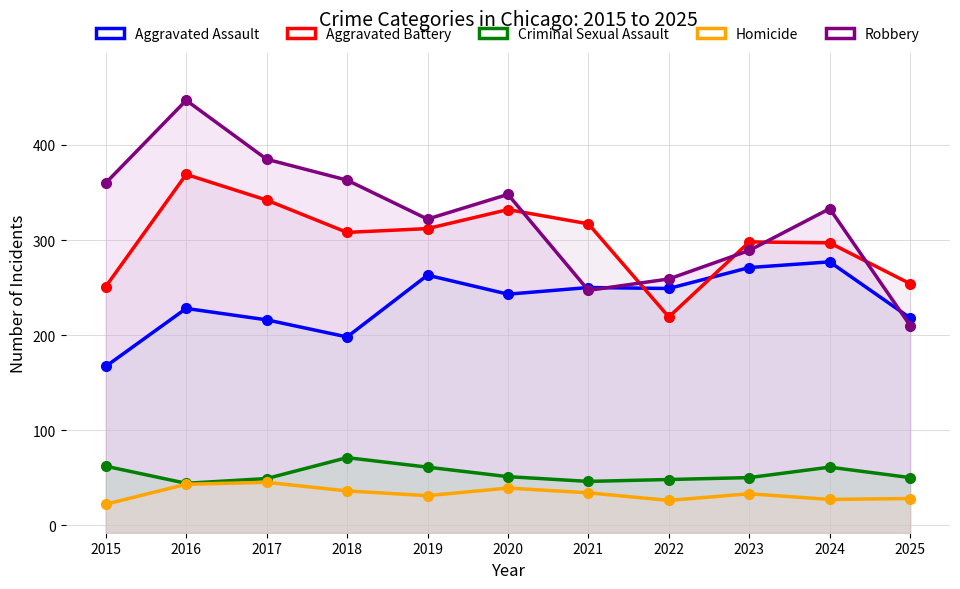

True or false: Aggravated Assault and Criminal Sexual Assault cross at least once.

False